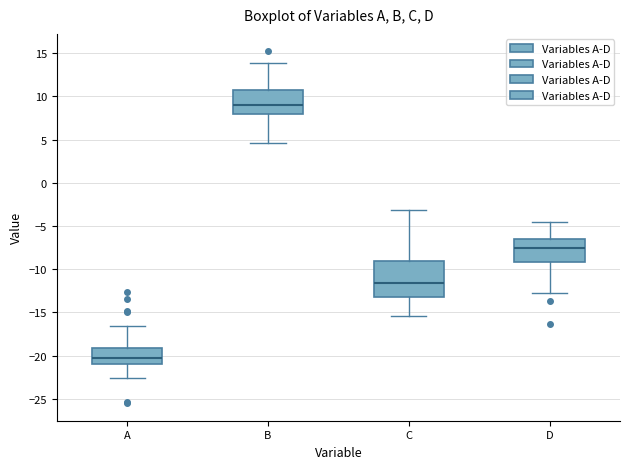

Which box's median line is the lowest?

A